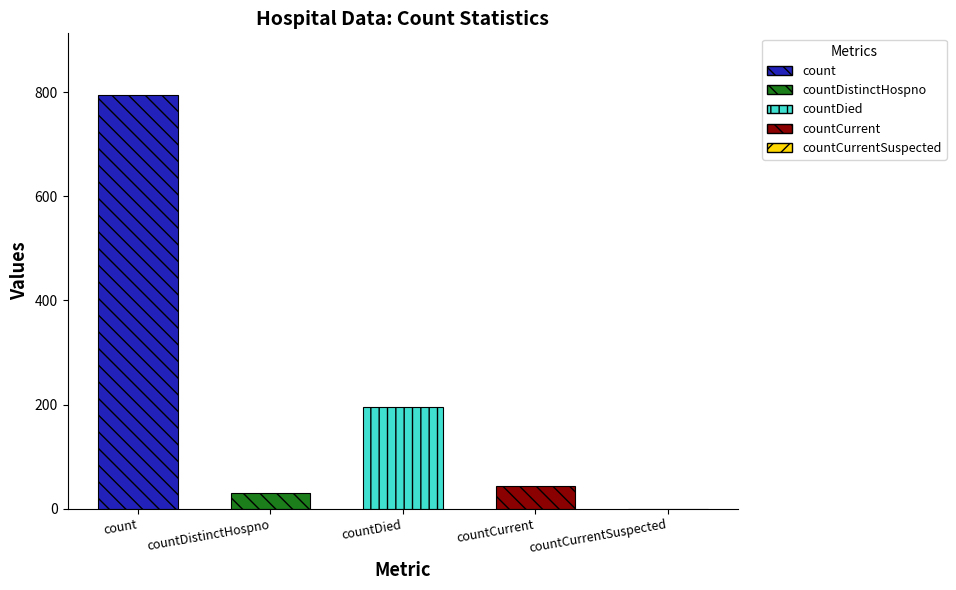

What is the maximum value shown in the chart?

794